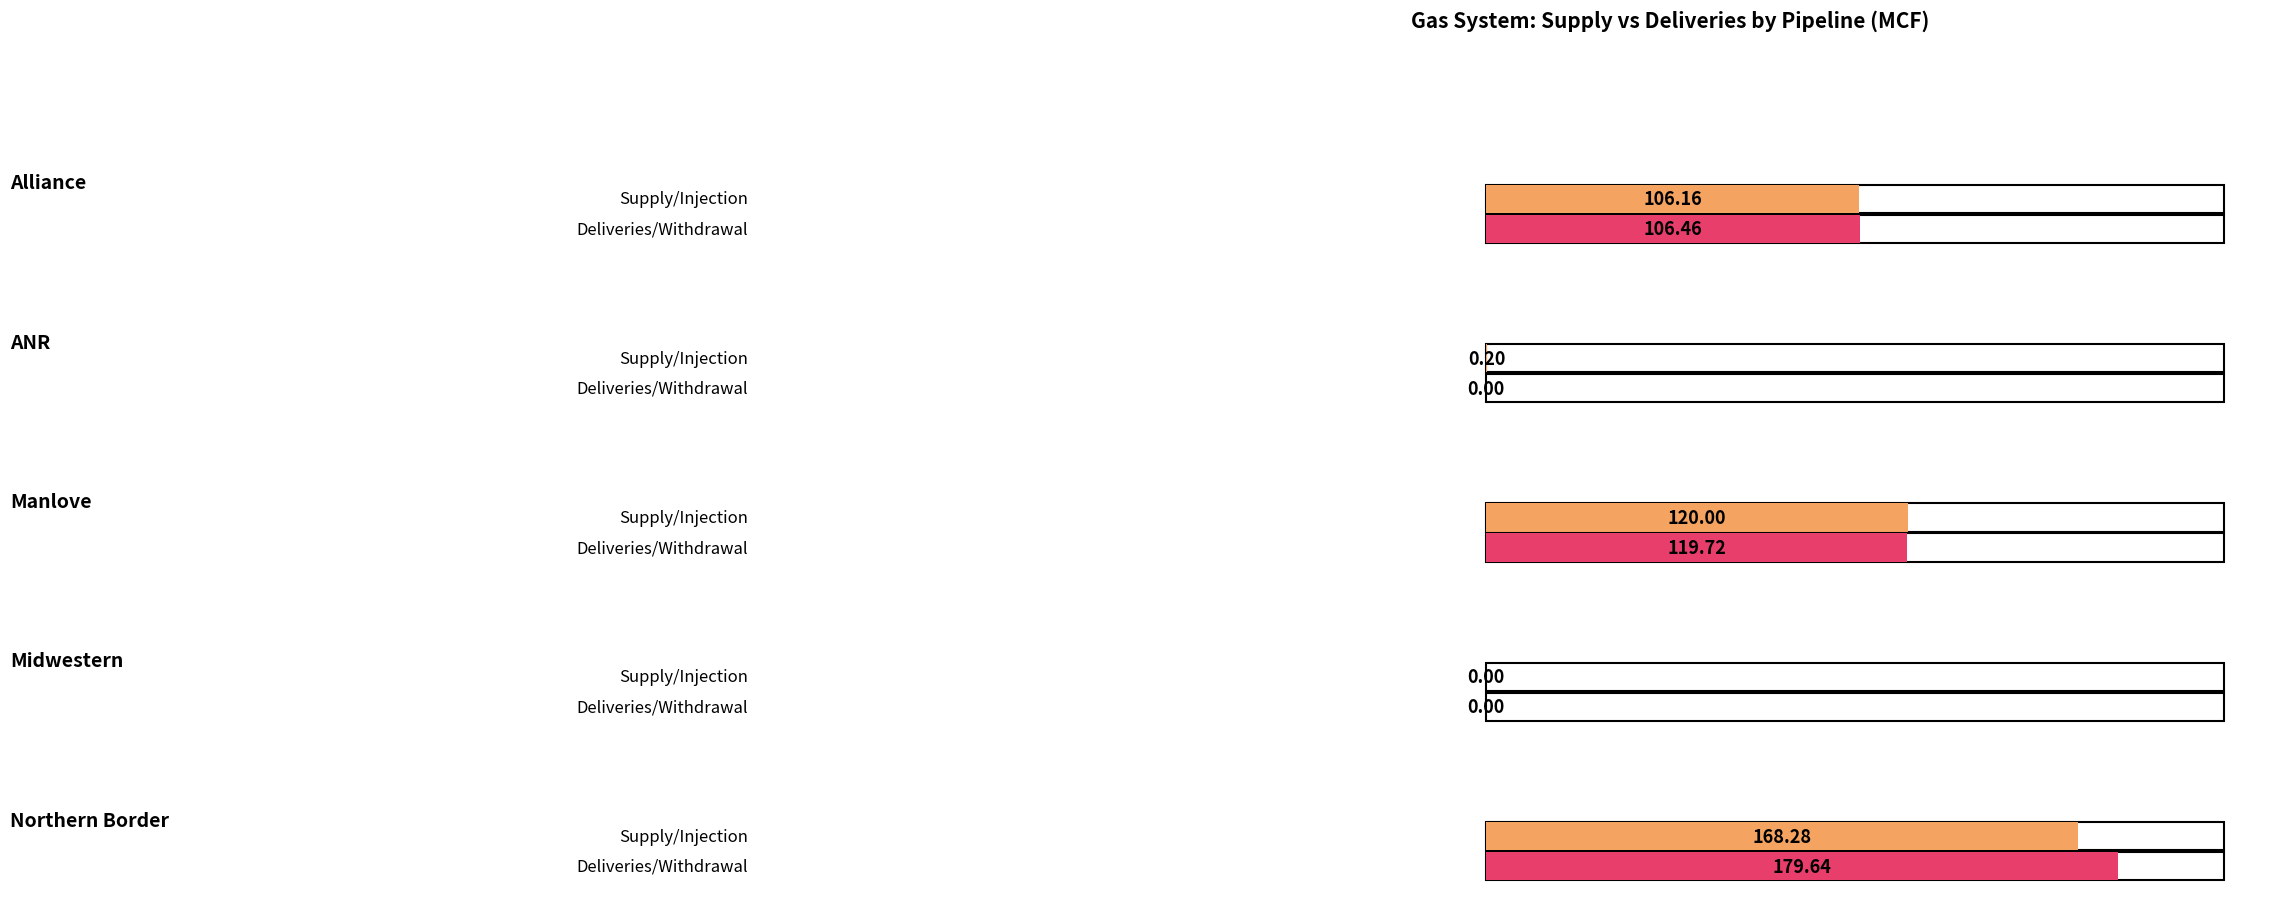

Reading right to left, list all the values displayed in this chart.

Supply/Injection: Northern Border=168.3	Midwestern=0.0	Manlove=120.0	ANR=0.2	Alliance=106.2
Deliveries/Withdrawal: Northern Border=179.6	Midwestern=0.0	Manlove=119.7	ANR=0.0	Alliance=106.5